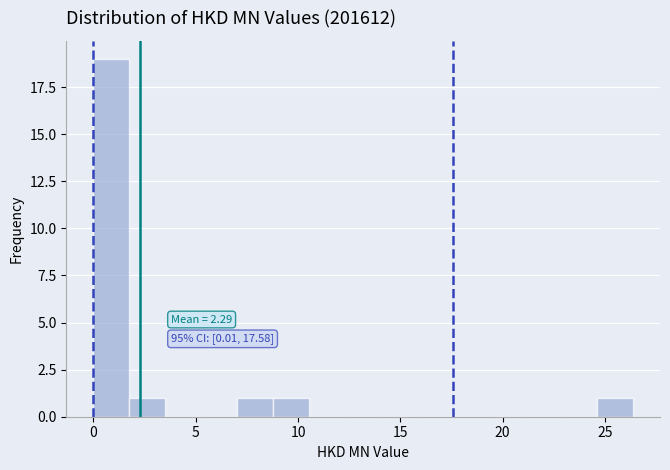

Around what value on the x-axis is the tallest bar? Give the approximate position of its centre, as read against the axis.

1.0